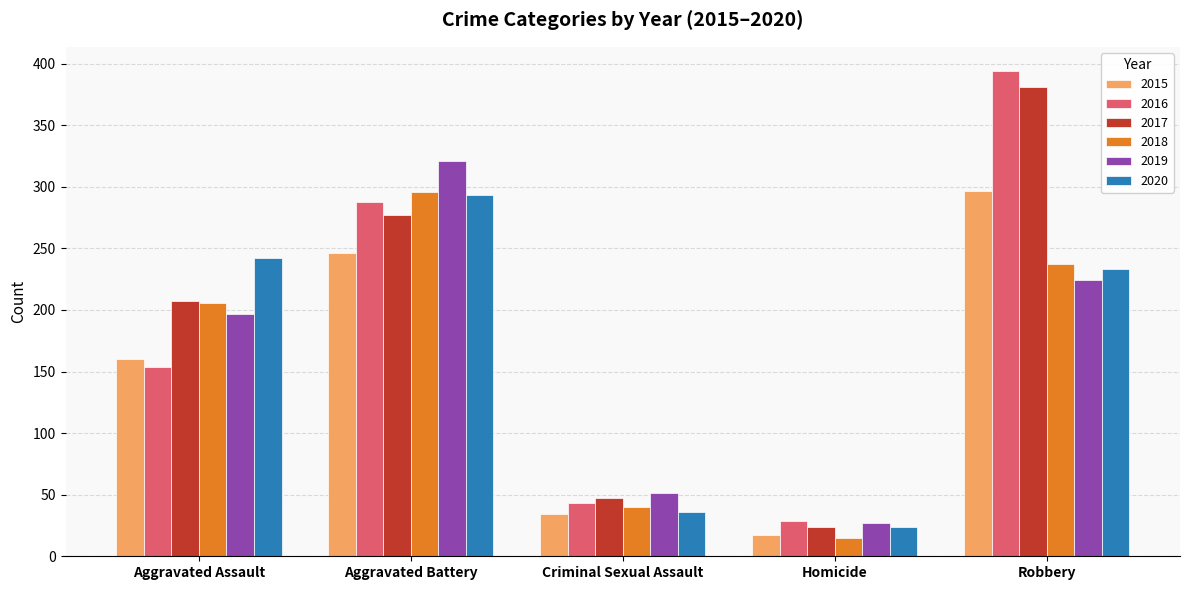

What is the highest value of the 2020 series?

293